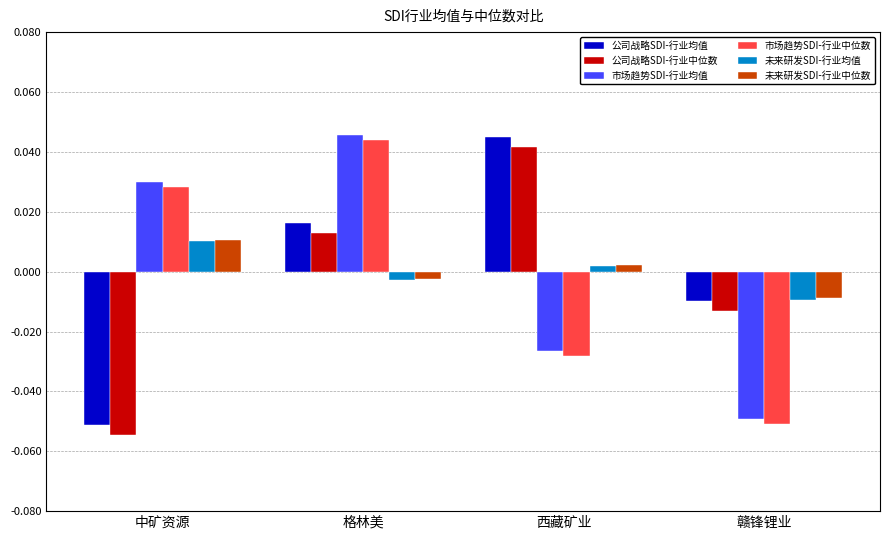

How many data points in 市场趋势SDI-行业均值 are above 0?

2